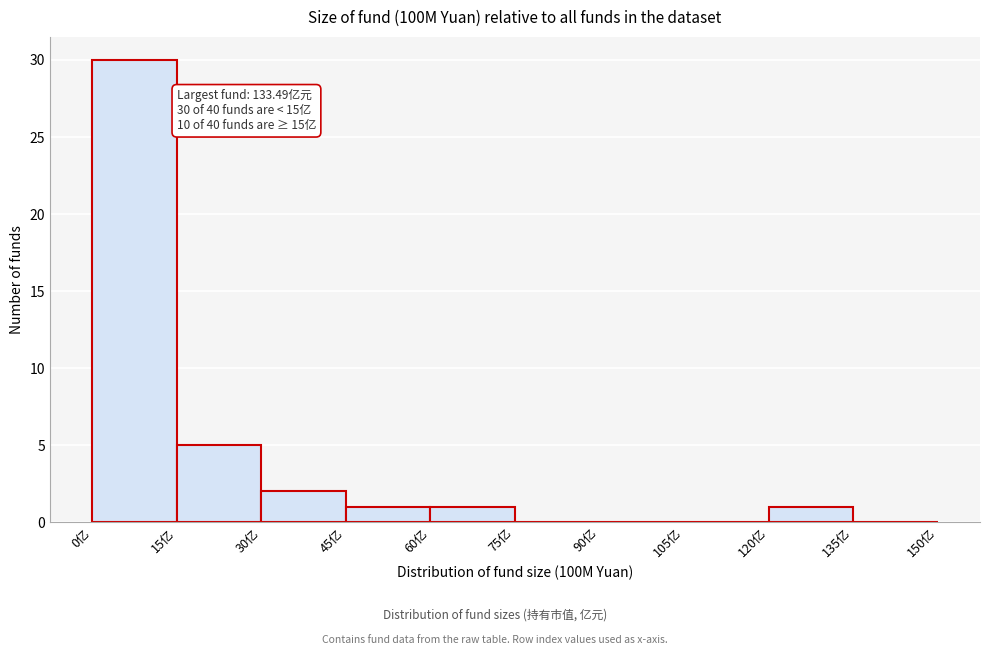

Over which range of the x-axis is the bar tallest?

0 to 15